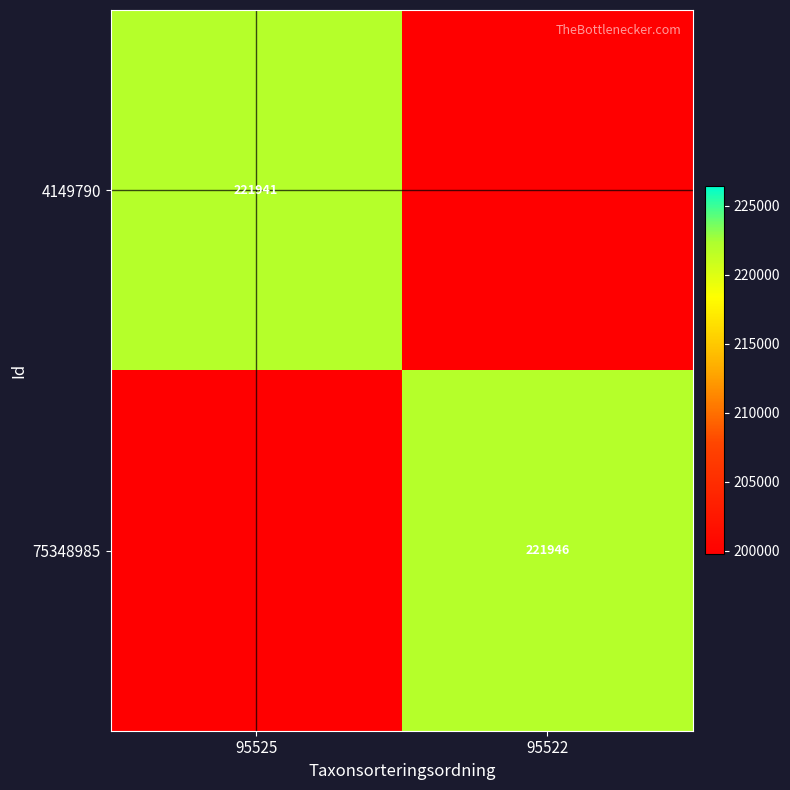

What is the spread (max minus min) of values at 95522?

110975.5